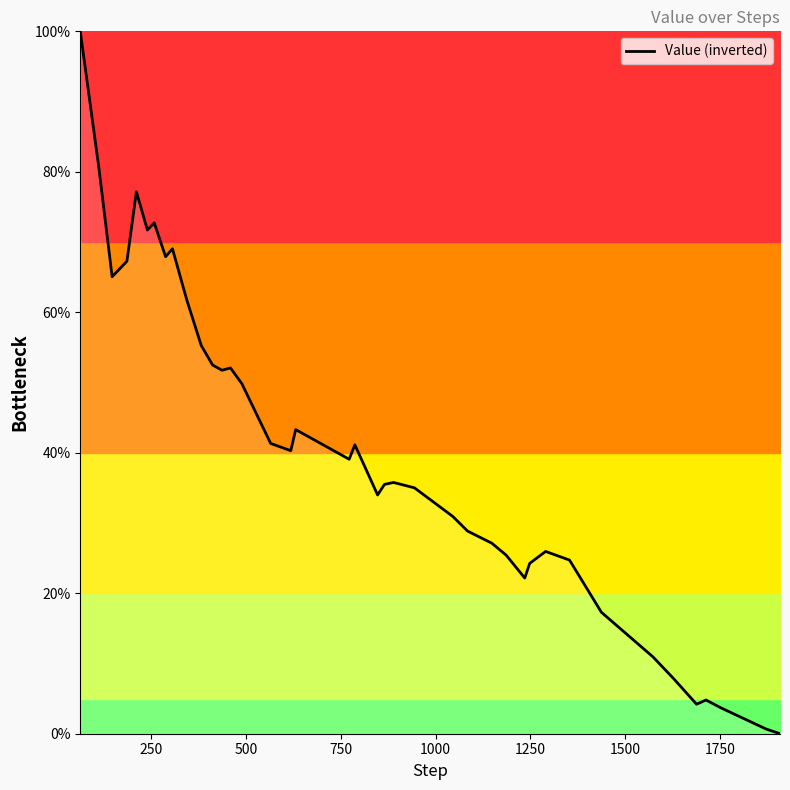

What is the maximum value shown in the chart?

100.0